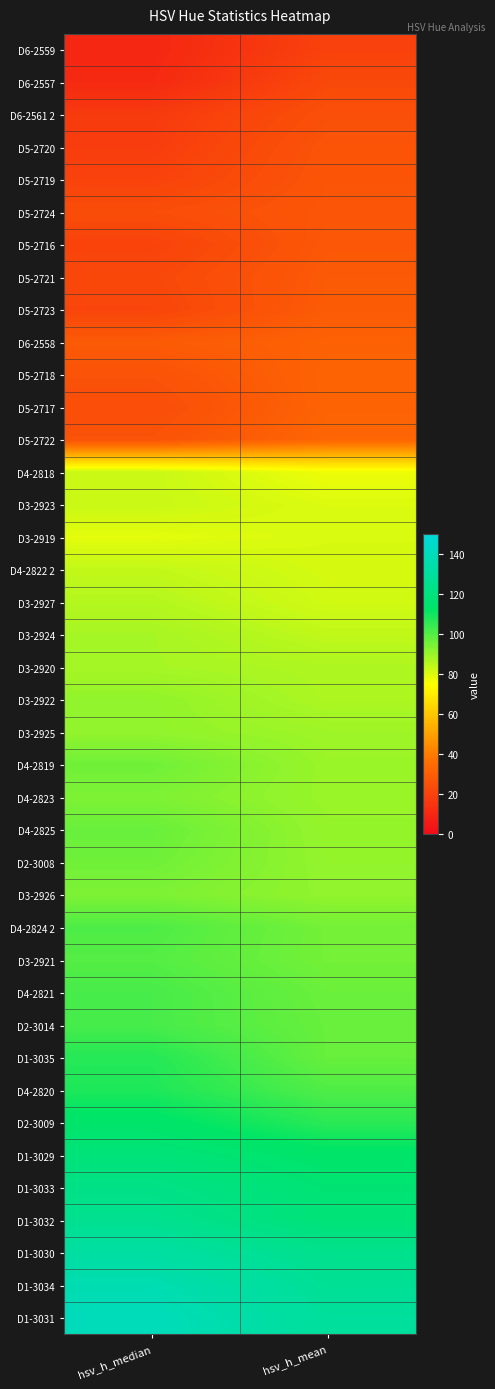

What is the spread (max minus min) of values at hsv_h_mean?

109.9